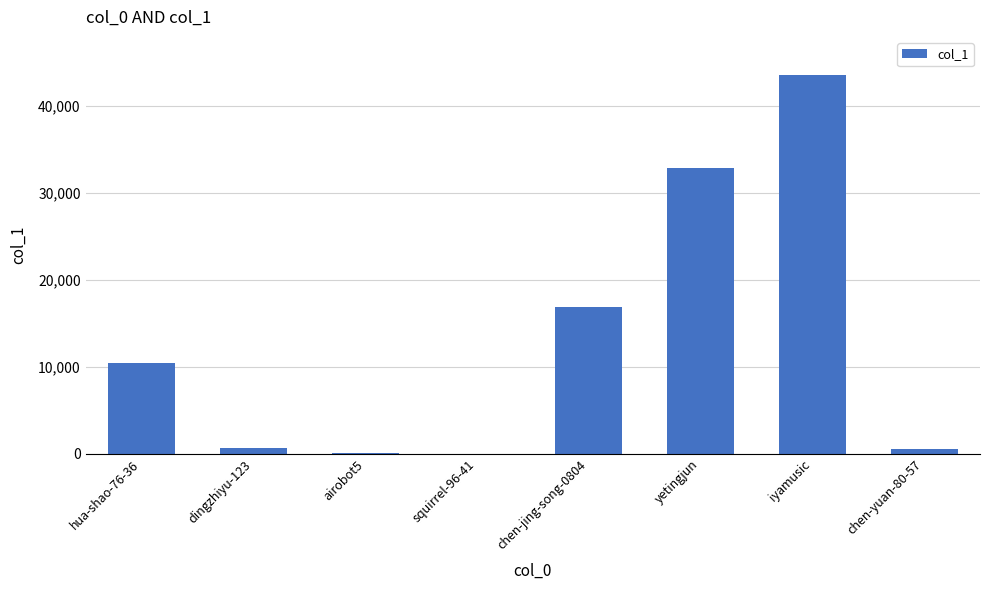

Which category has the highest value across all series?

iyamusic